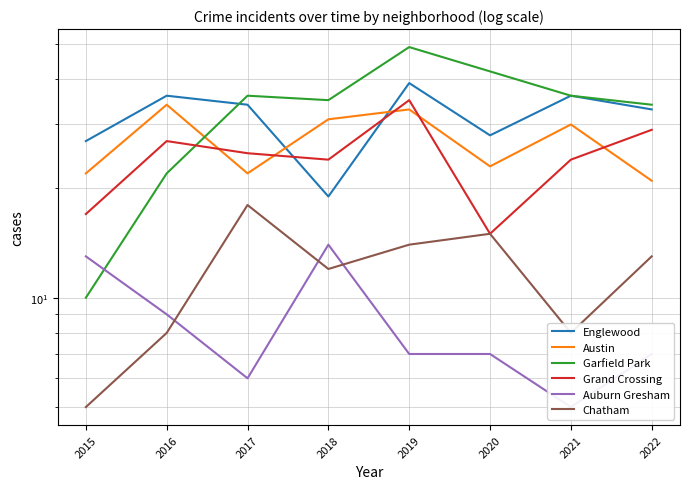

Where do Grand Crossing and Garfield Park first cross each other?

2016 and 2017